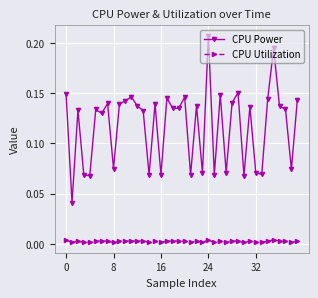

True or false: CPU Utilization has more than 2 interior local peaks.

True